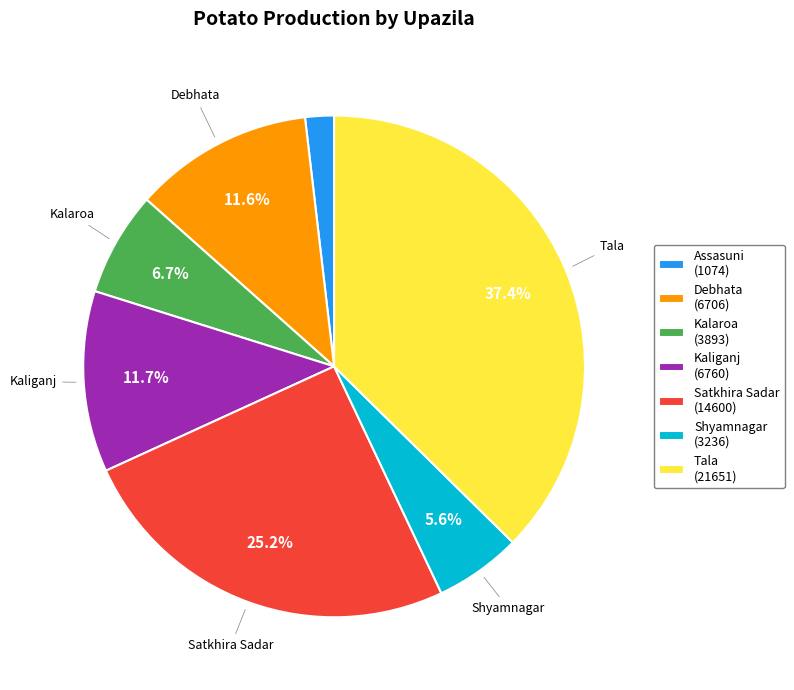

What is the largest slice in the pie chart?

Tala